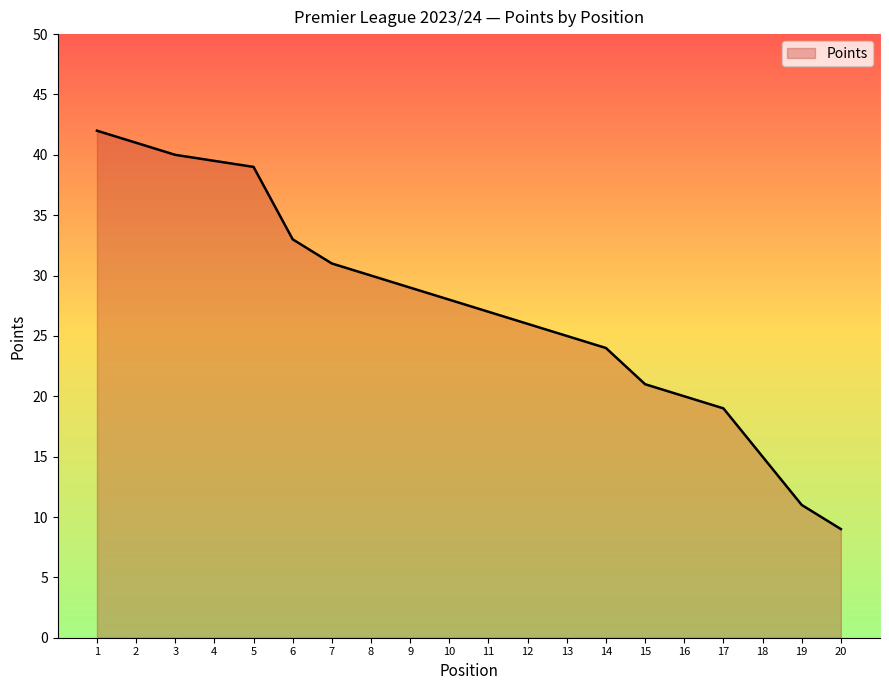

Does the chart have visible grid lines?

No